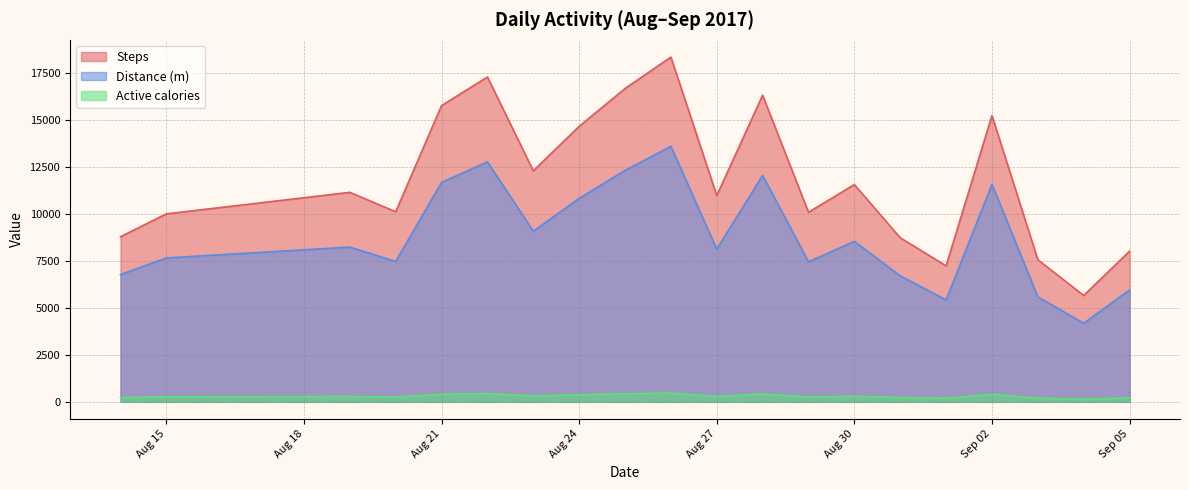

What is the sum of the Steps values at 2017-08-19 and 2017-09-04?

16791.0